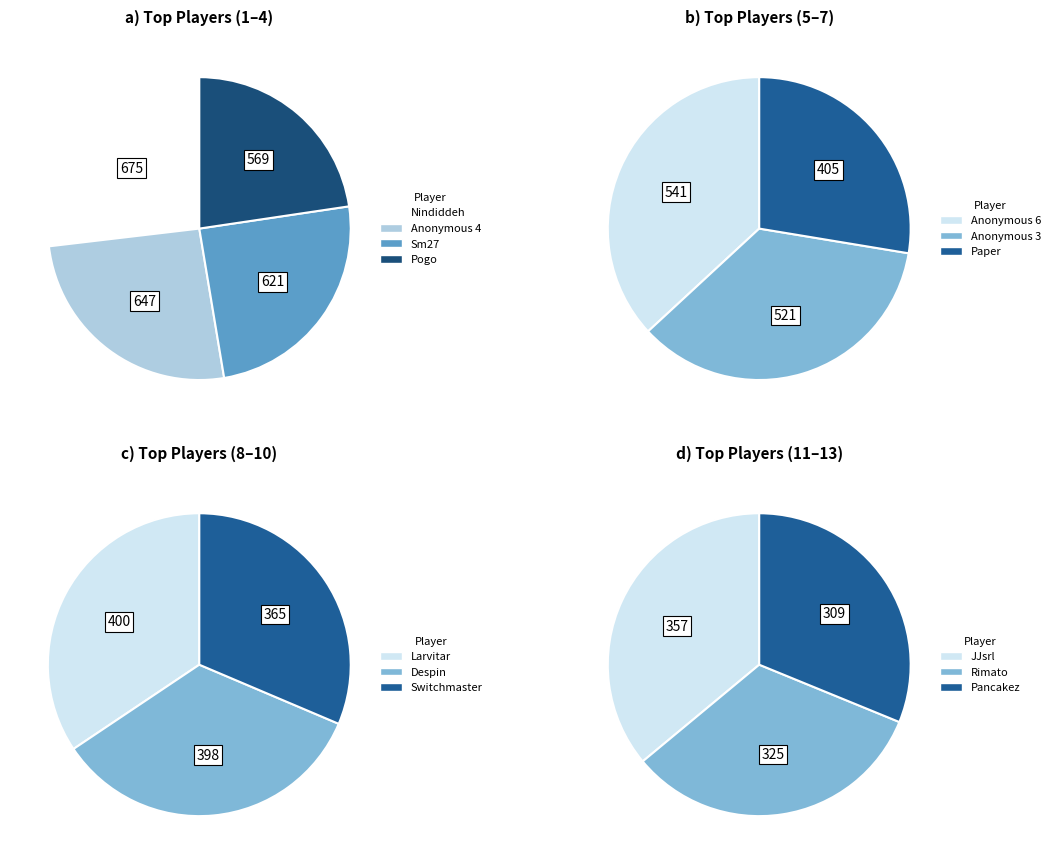

Is it true that Pancakez is 5% of the pie?

True